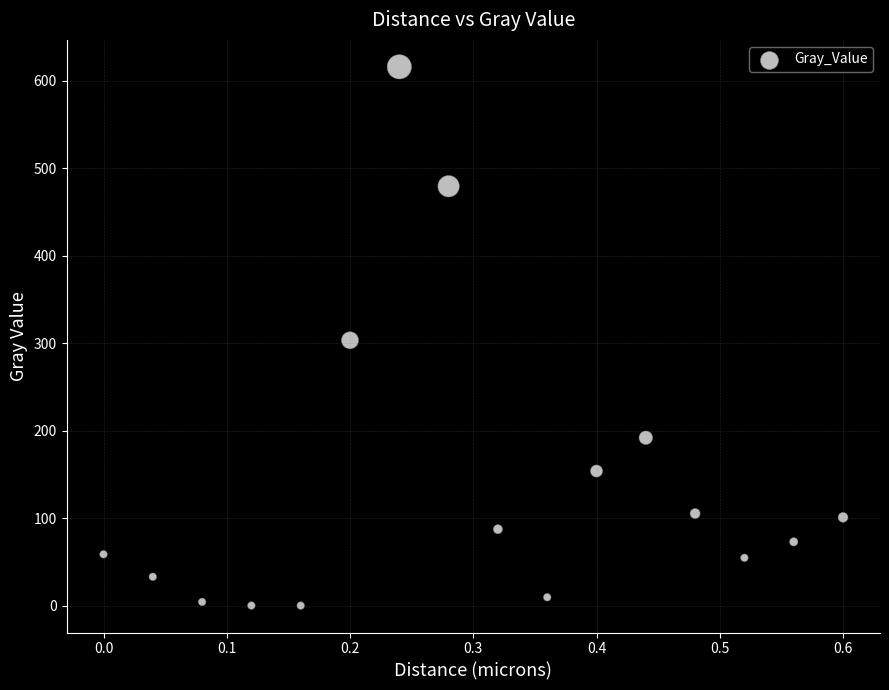

What is the range of X values (max minus min)?

0.6